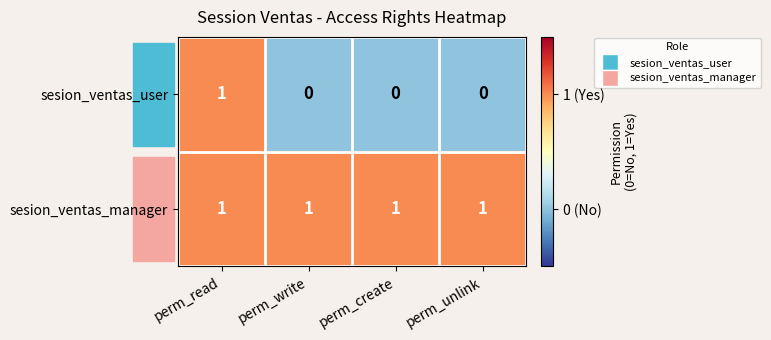

How many sesion_ventas_user values are between 0 and 1?

4